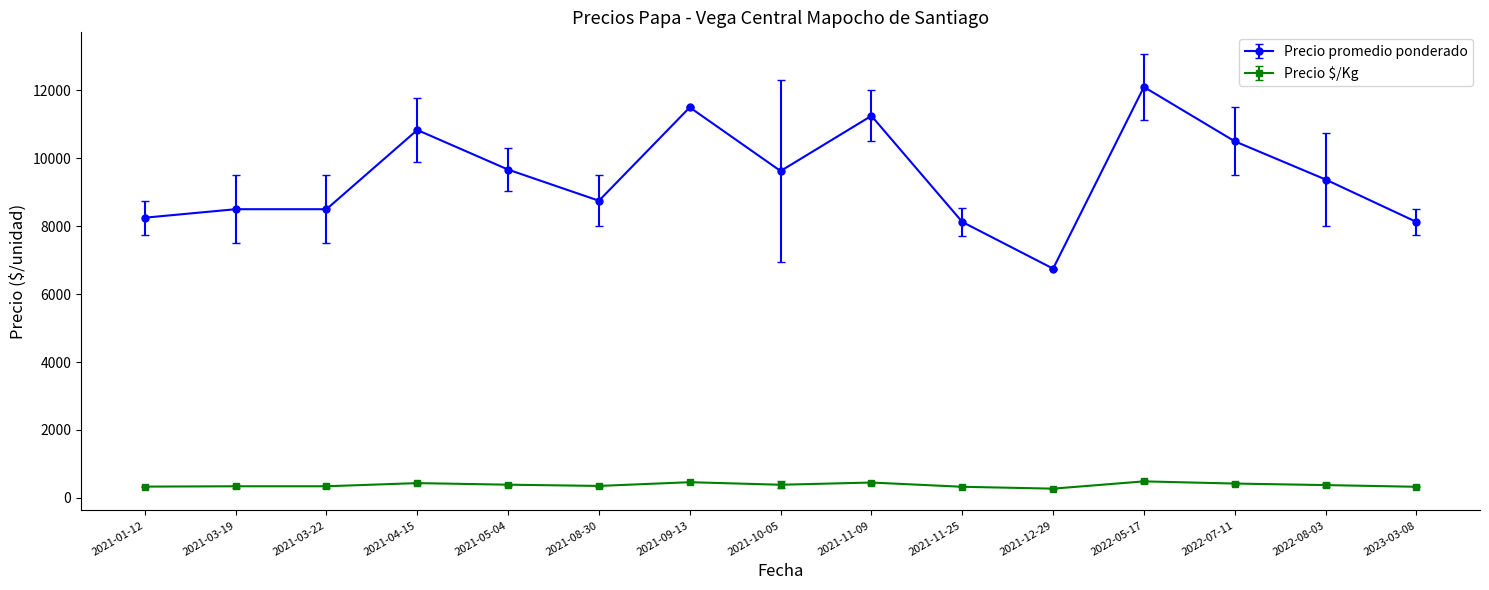

The value of Precio promedio ponderado at 2021-11-25 is 4347.6. True or false?

False